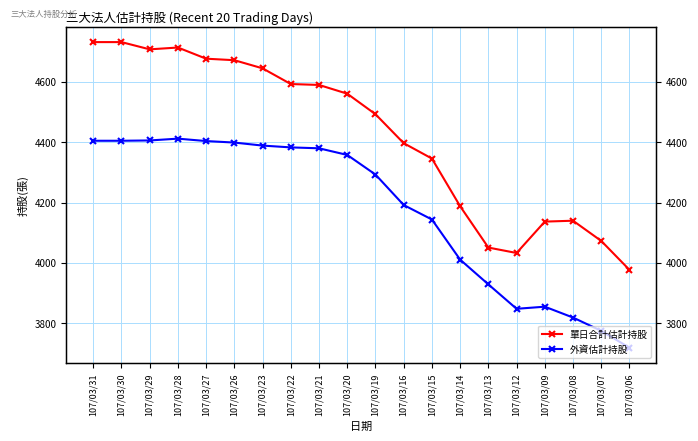

List the labels in order of 單日合計估計持股 value, largest first.

107/03/31, 107/03/30, 107/03/28, 107/03/29, 107/03/27, 107/03/26, 107/03/23, 107/03/22, 107/03/21, 107/03/20, 107/03/19, 107/03/16, 107/03/15, 107/03/14, 107/03/08, 107/03/09, 107/03/07, 107/03/13, 107/03/12, 107/03/06